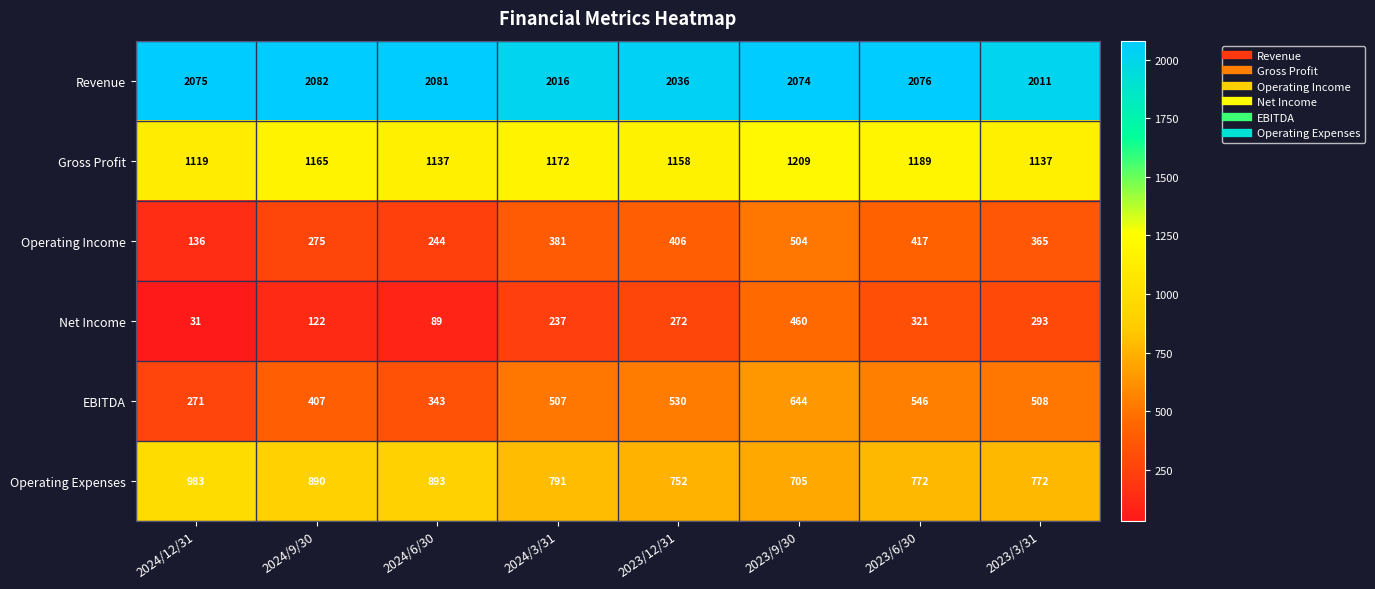

What is the greatest value displayed?

2082